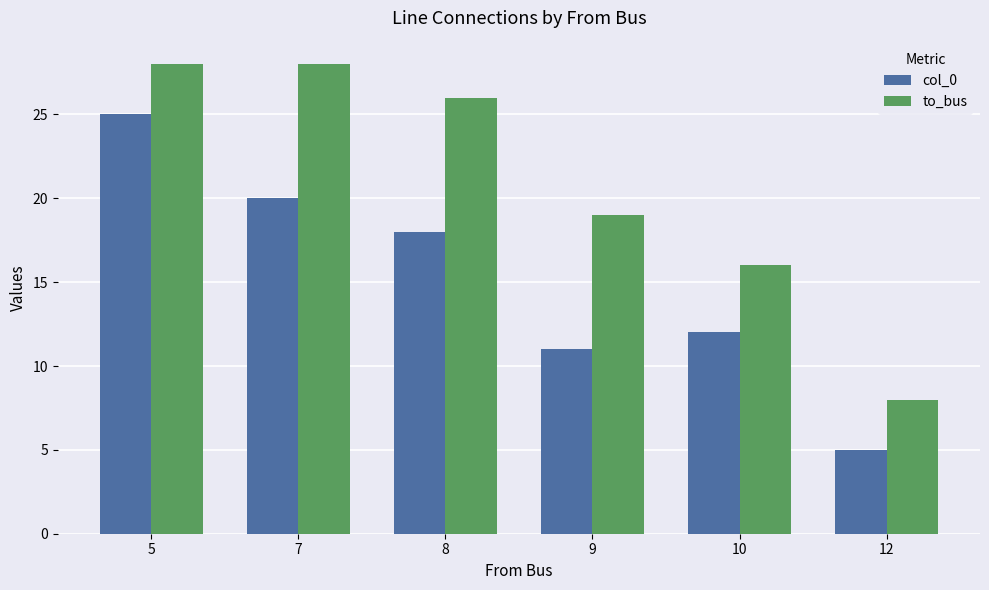

What is the highest value of the col_0 series?

25